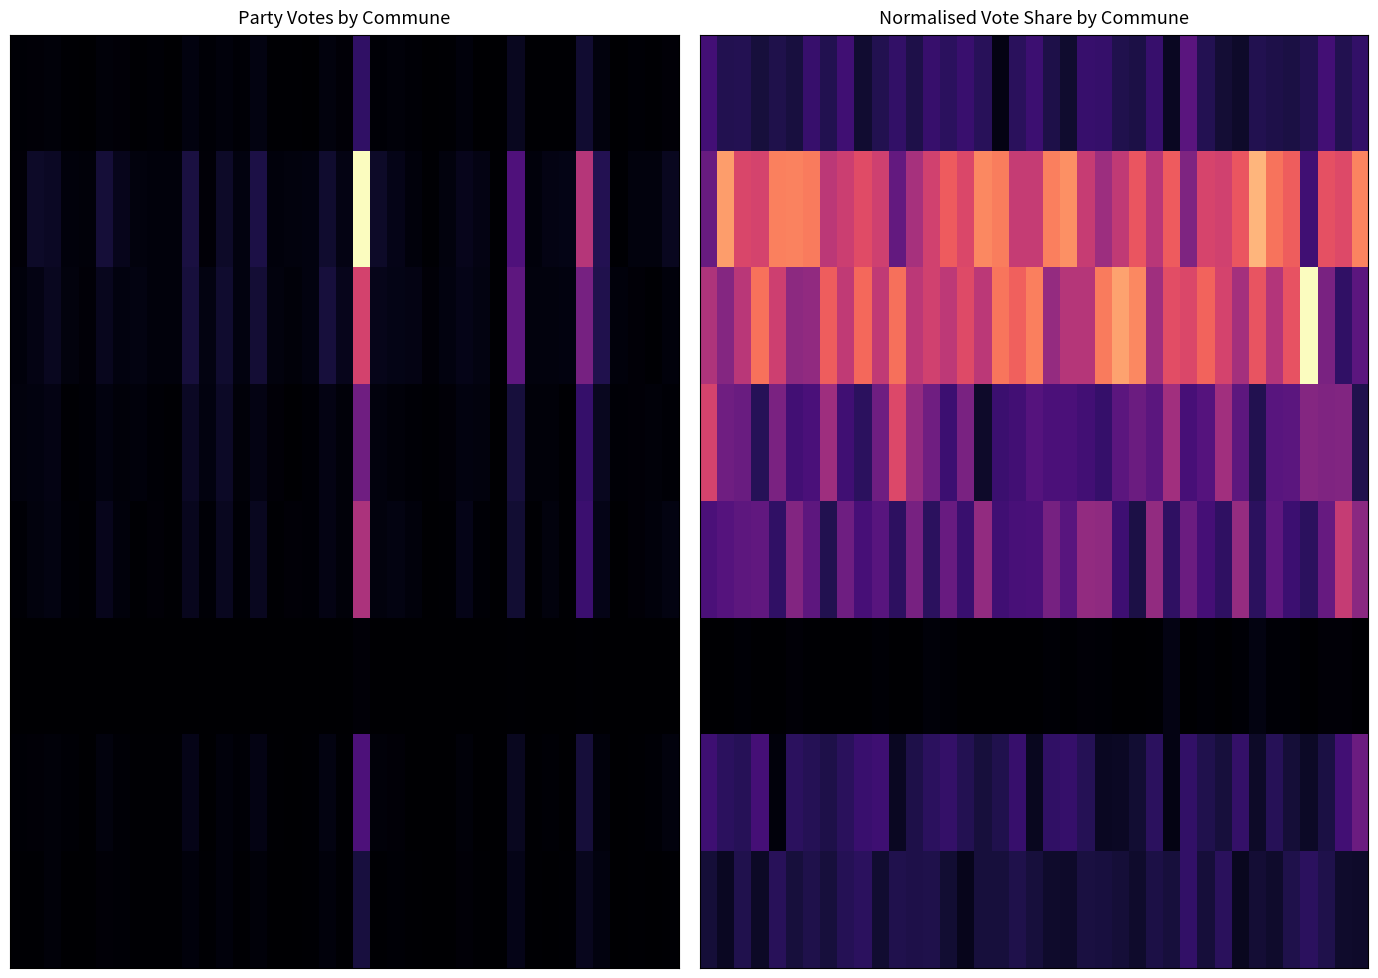

How many categories are shown in the chart?

39